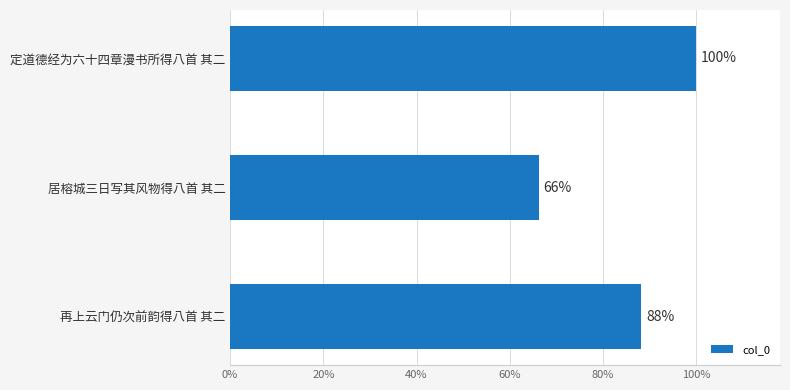

Does the chart contain any negative values?

No